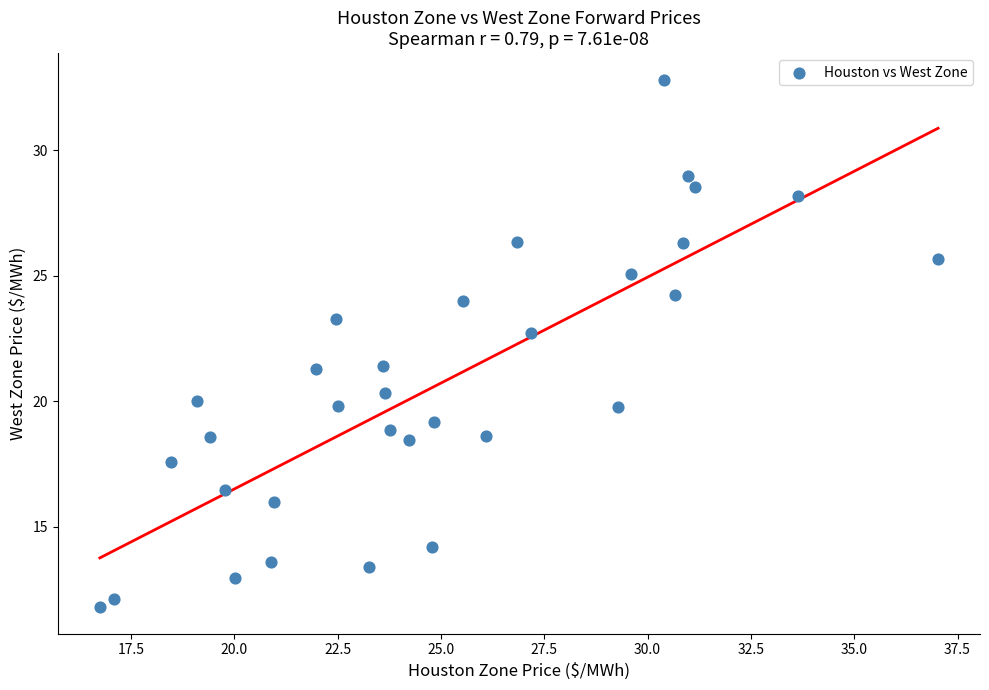

What is the range of X values (max minus min)?

20.3